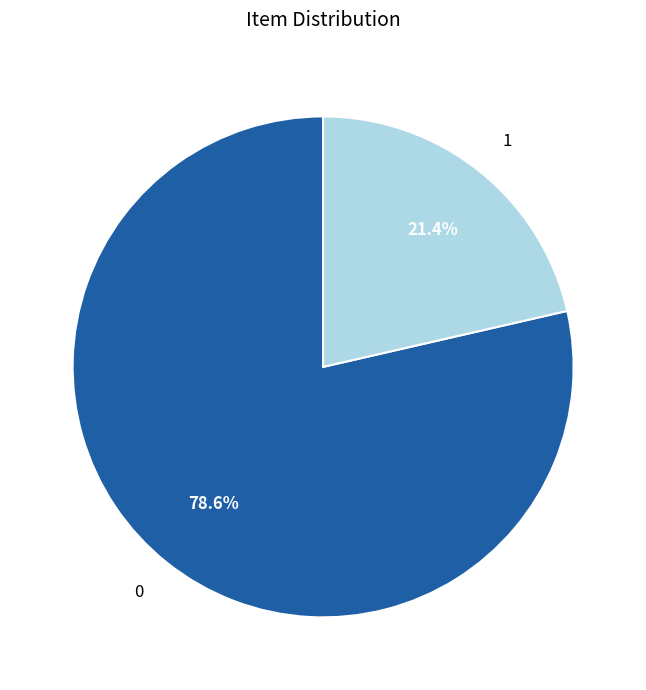

What percentage is NOT represented by 1?

78.6%